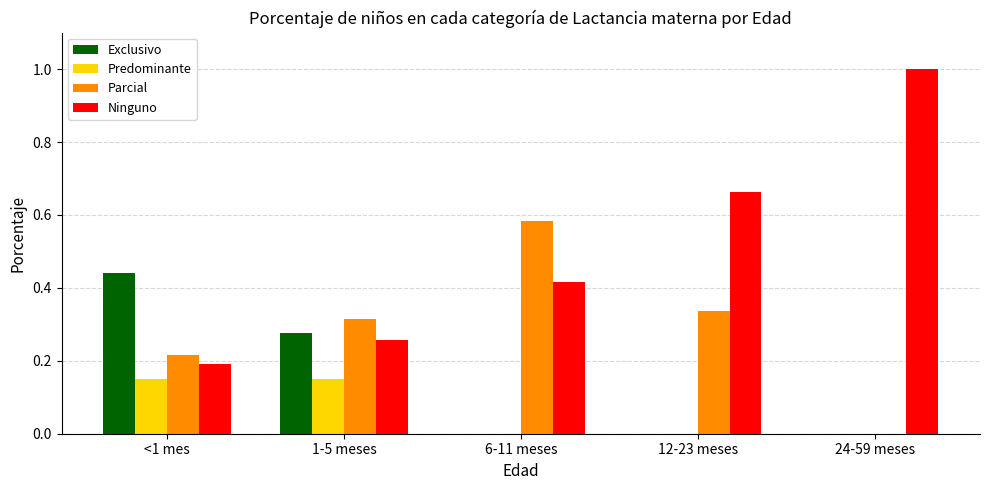

At which category does the chart reach its peak across all series?

24-59 meses